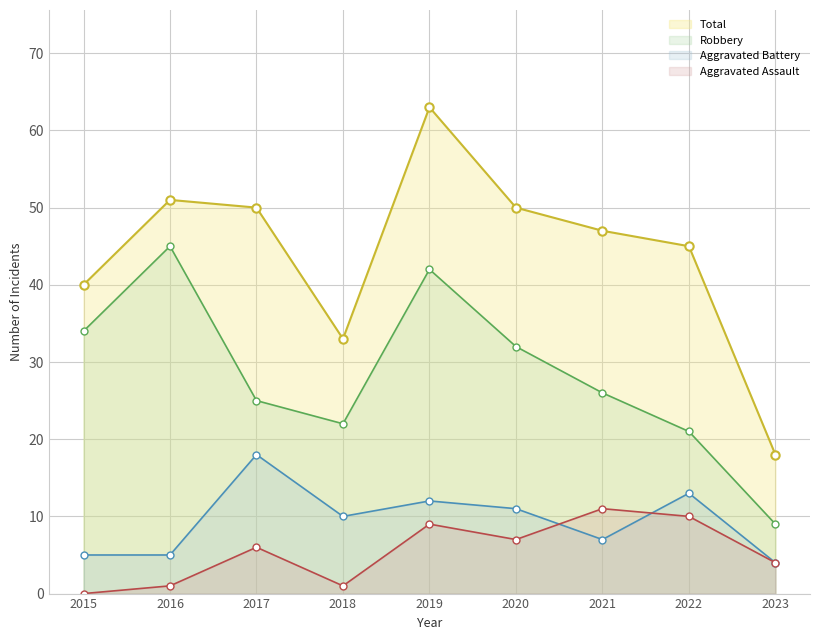

What are all the series names shown in the legend?

Total, Robbery, Aggravated Battery, Aggravated Assault